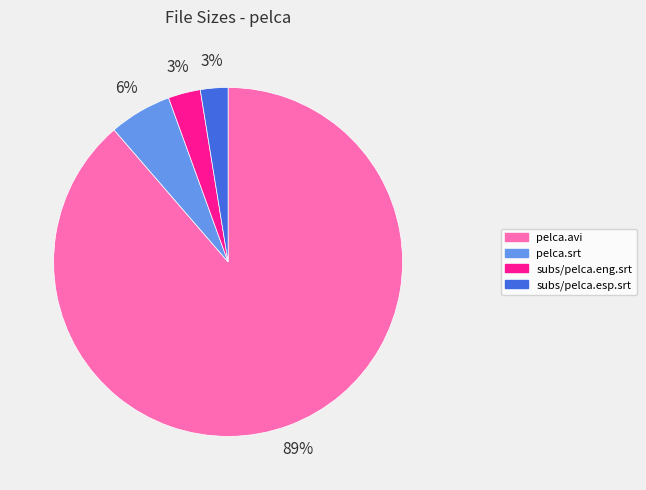

Between pelca.srt and subs/pelca.eng.srt, which is larger?

pelca.srt